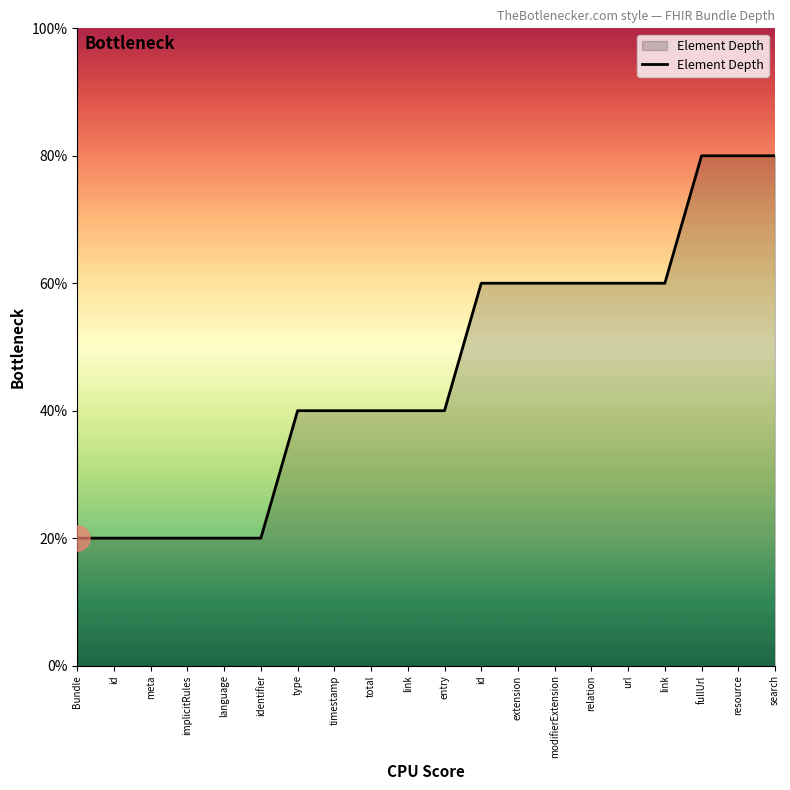

Does the chart have visible grid lines?

No